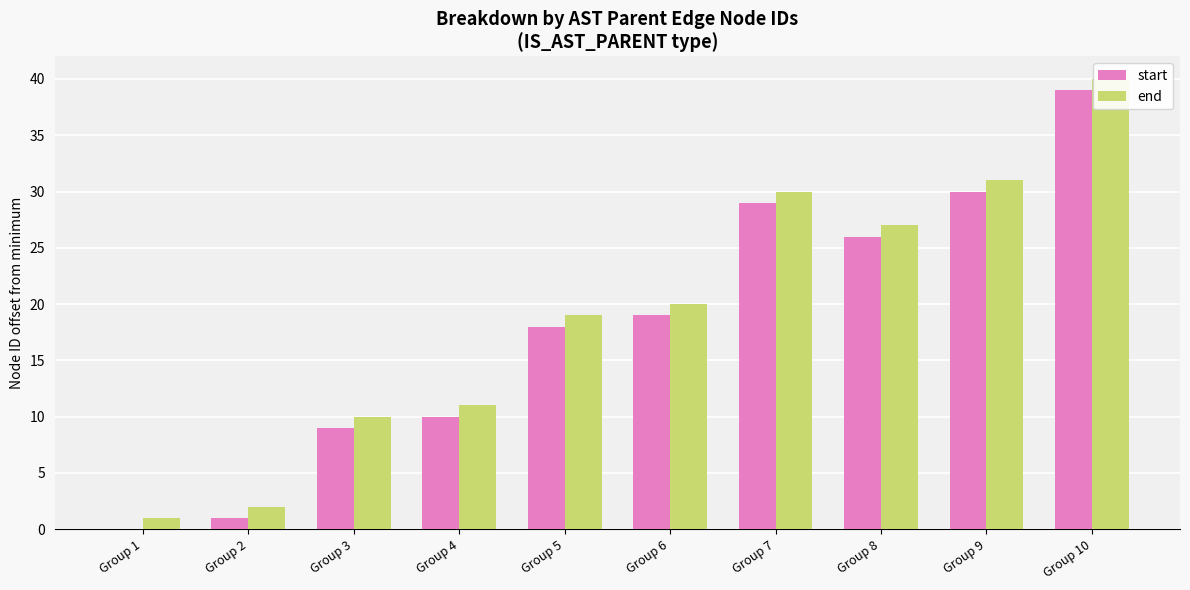

What is the sum of all start values?

181